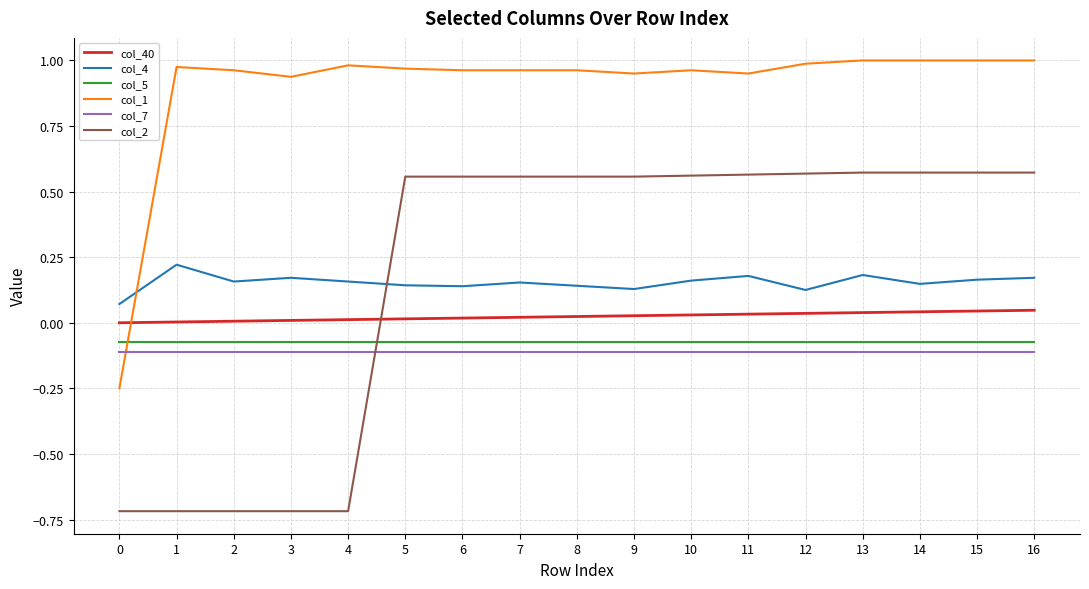

Which series has the largest total across all categories?

col_1